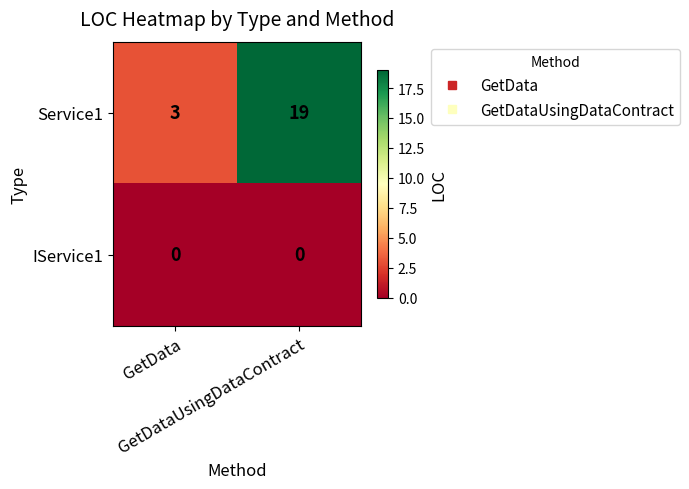

Rank the series by their maximum value, from highest to lowest.

Service1, IService1